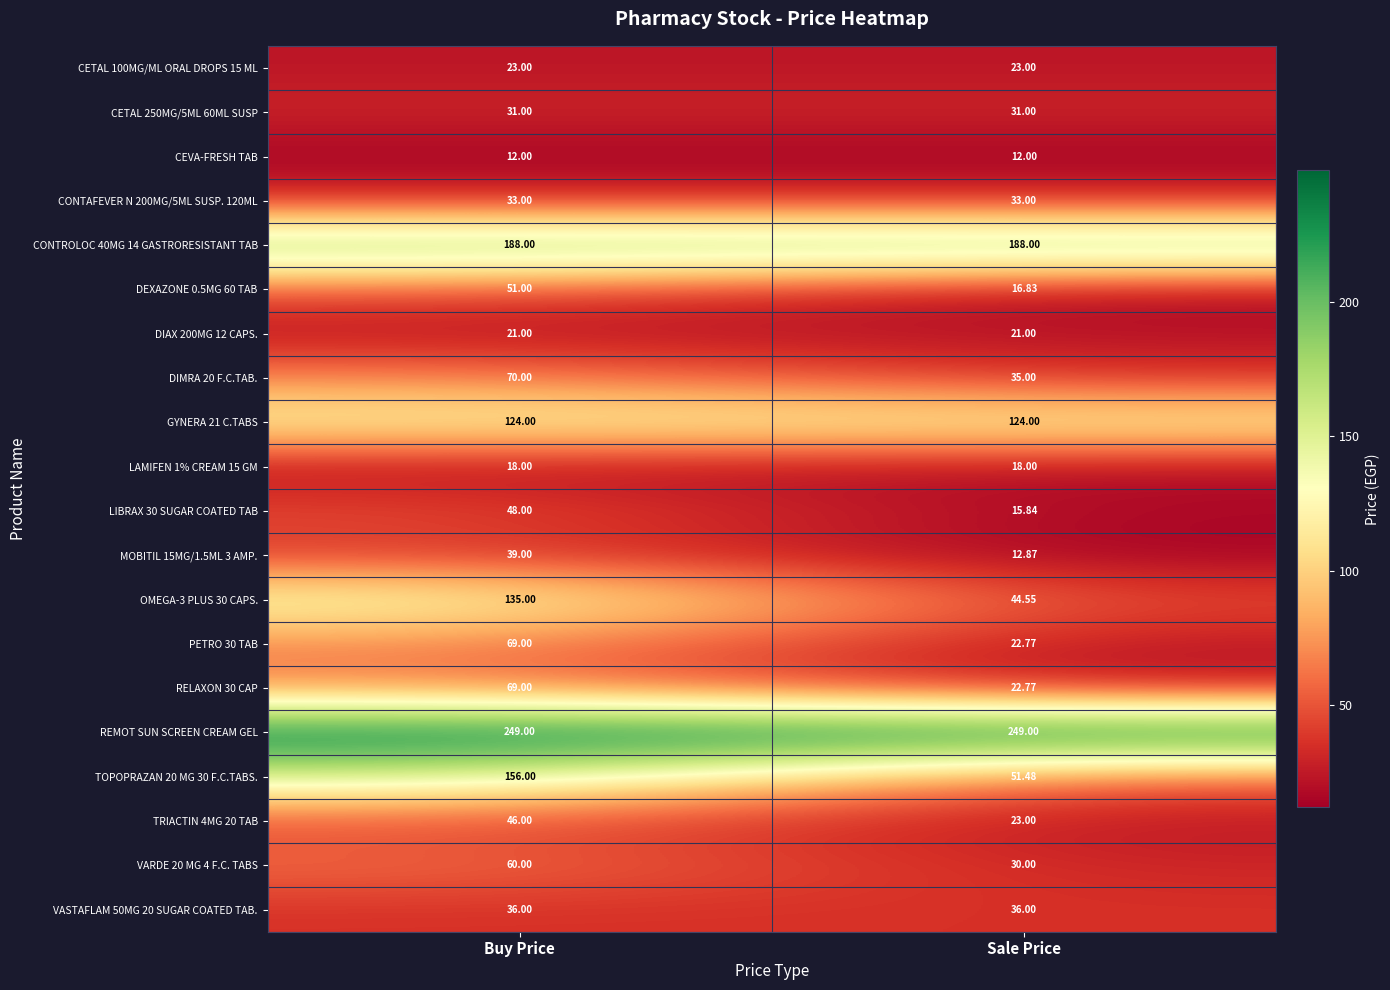

Which series has the largest total across all categories?

REMOT SUN SCREEN CREAM GEL